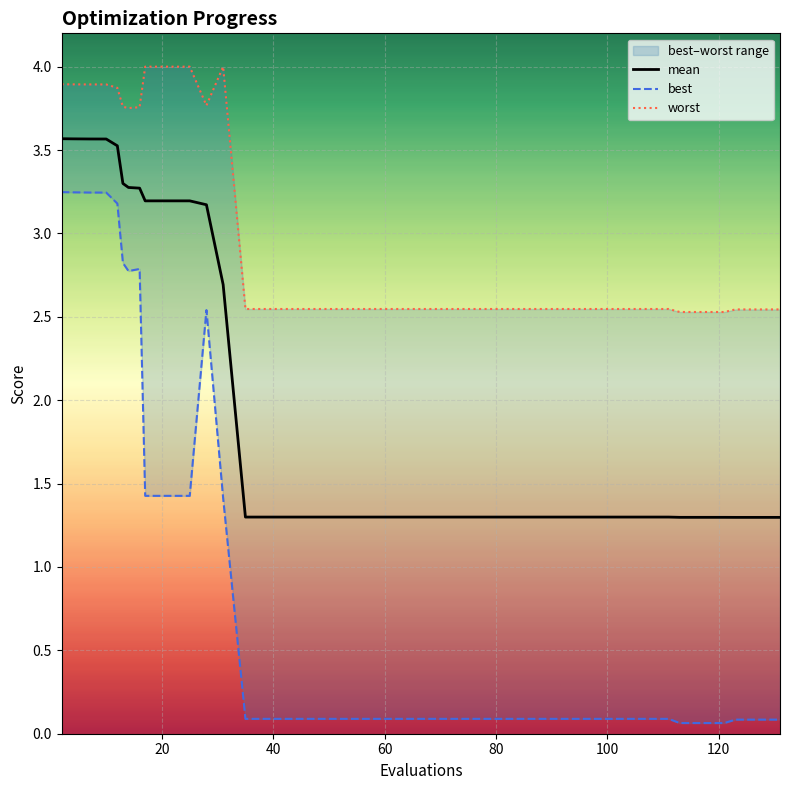

At how many categories does at least one series exceed 1?

26